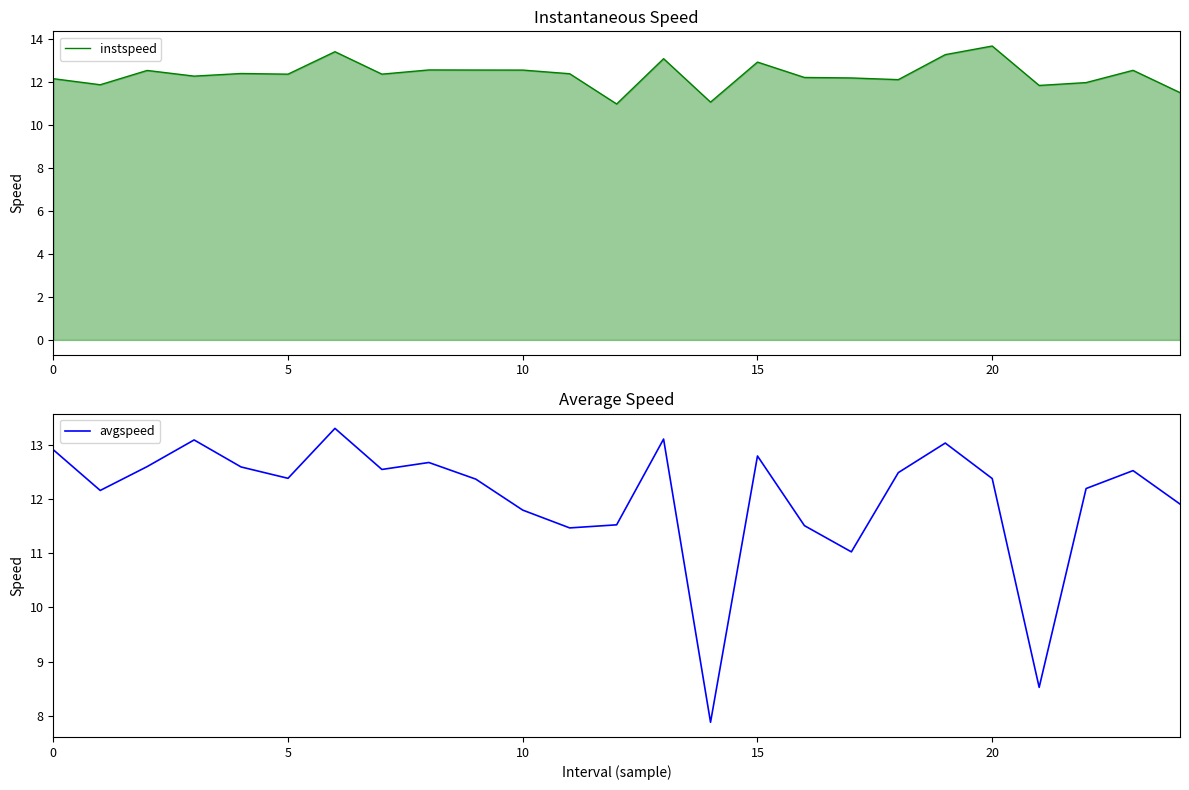

Which series has the largest total across all categories?

instspeed